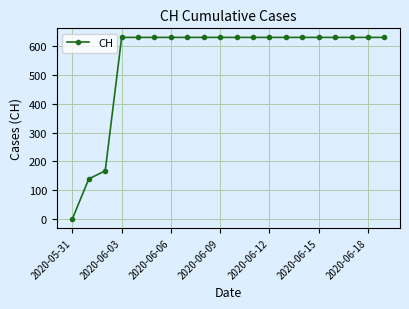

How many values are below 631?

3